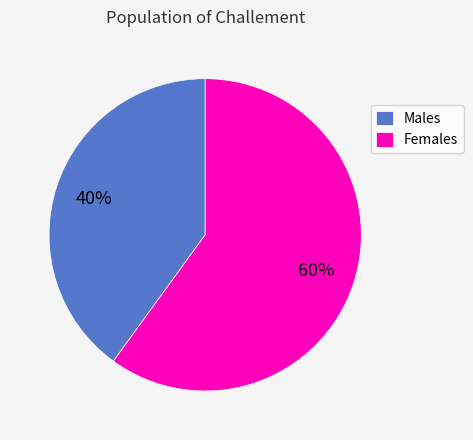

How many segments does this pie chart have?

2